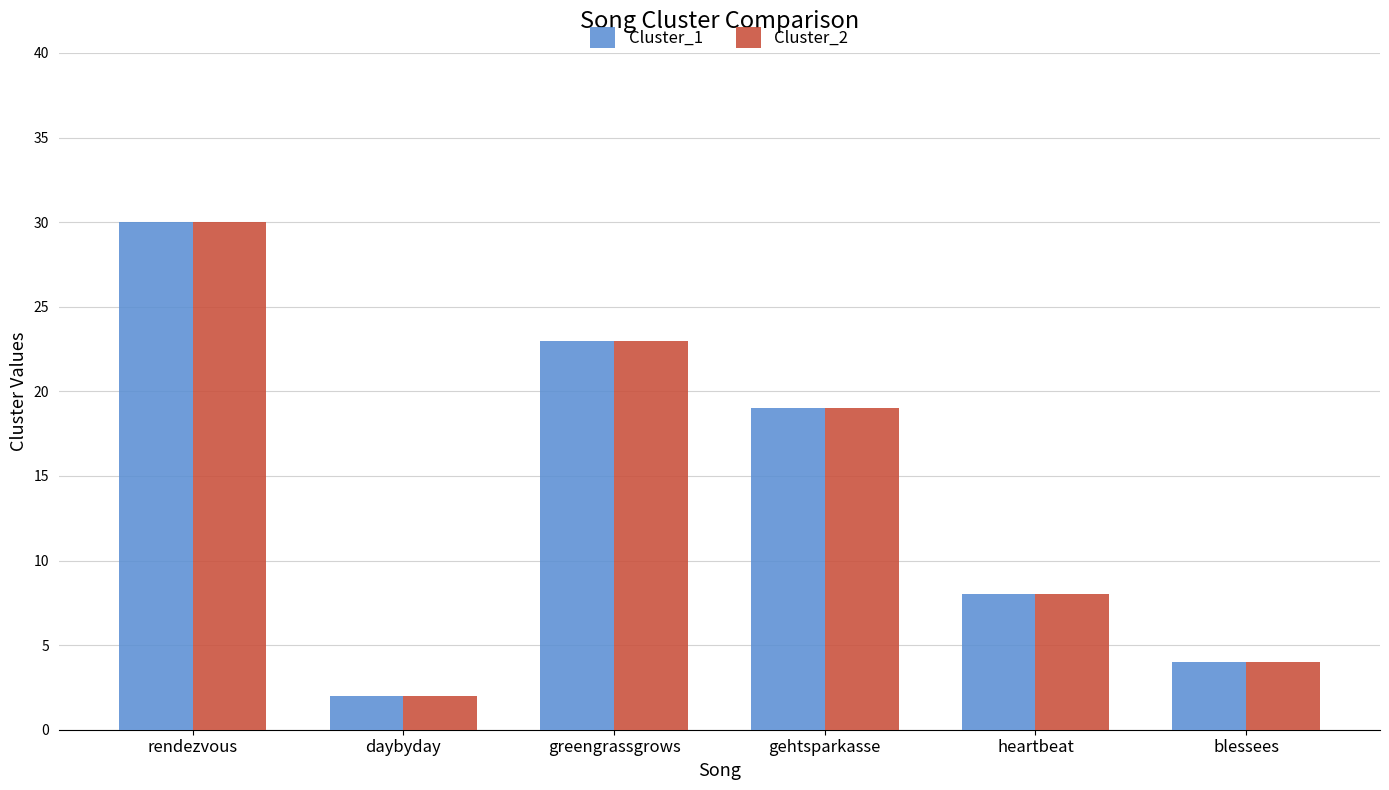

What is the approximate value of Cluster_2 at blessees?

4